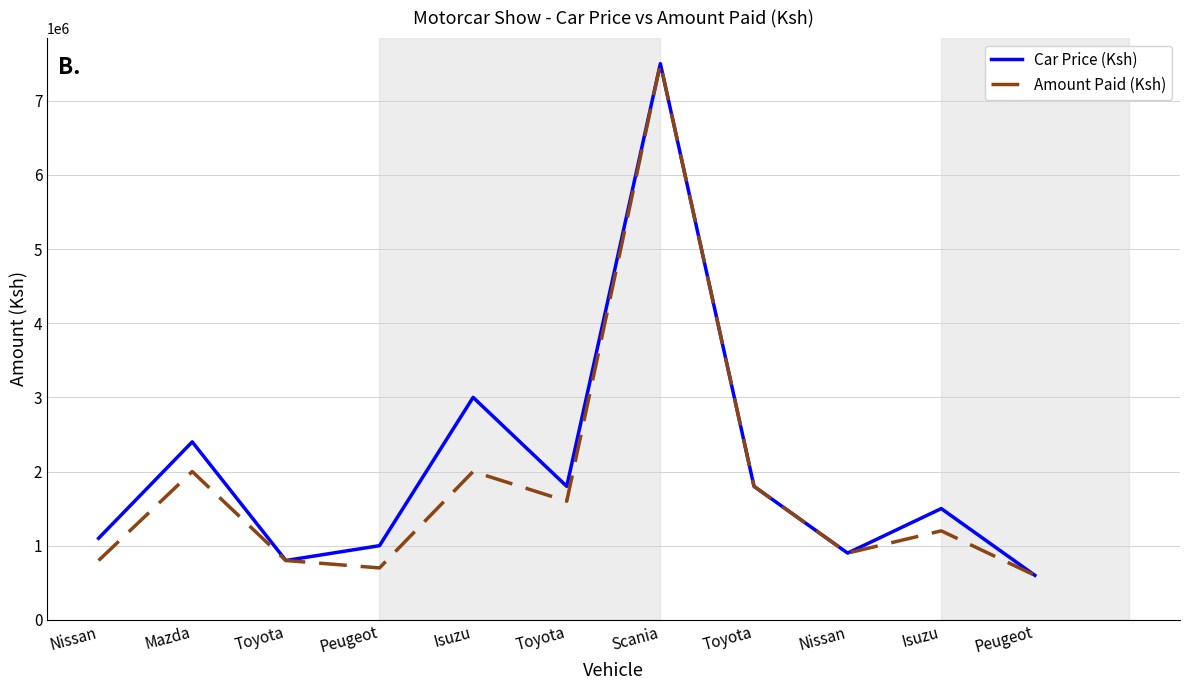

Is this an area chart (filled region under the line)?

No